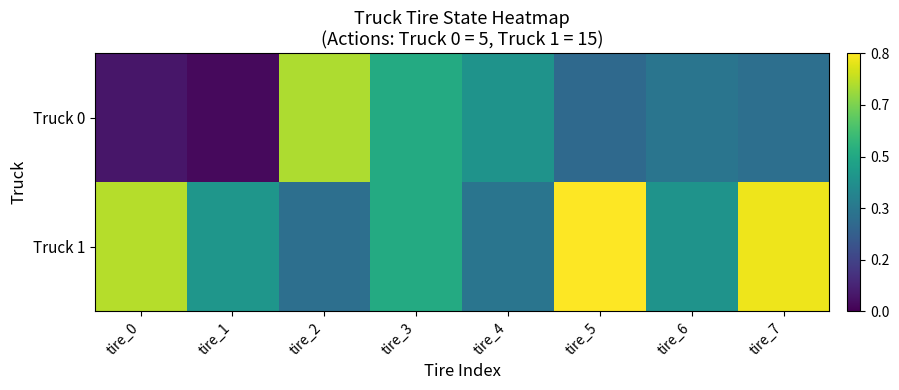

Between tire_0 and tire_7, which series saw the biggest shift?

Truck 0